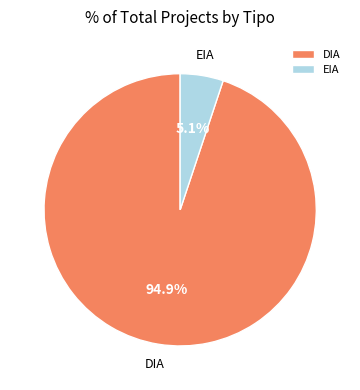

Combined, do EIA and DIA account for over 50%?

Yes